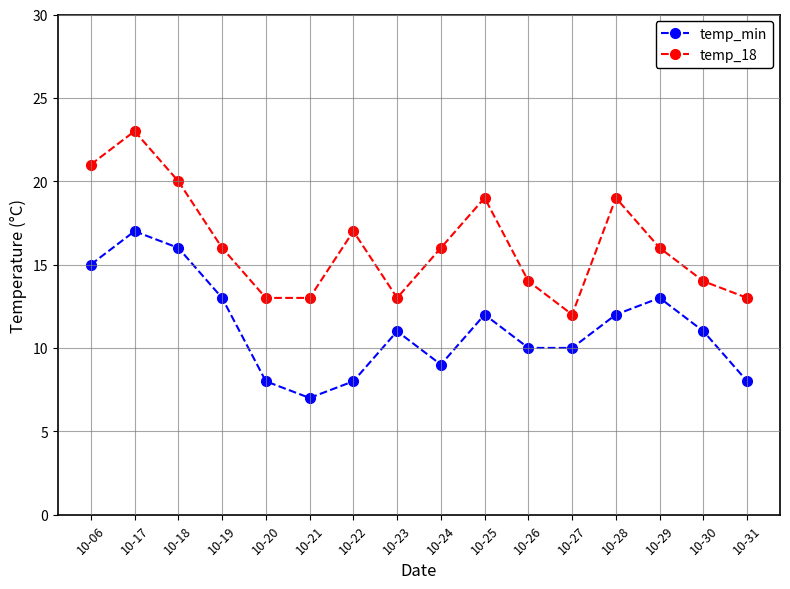

Where is temp_18 nearest to the value 17?

10-22